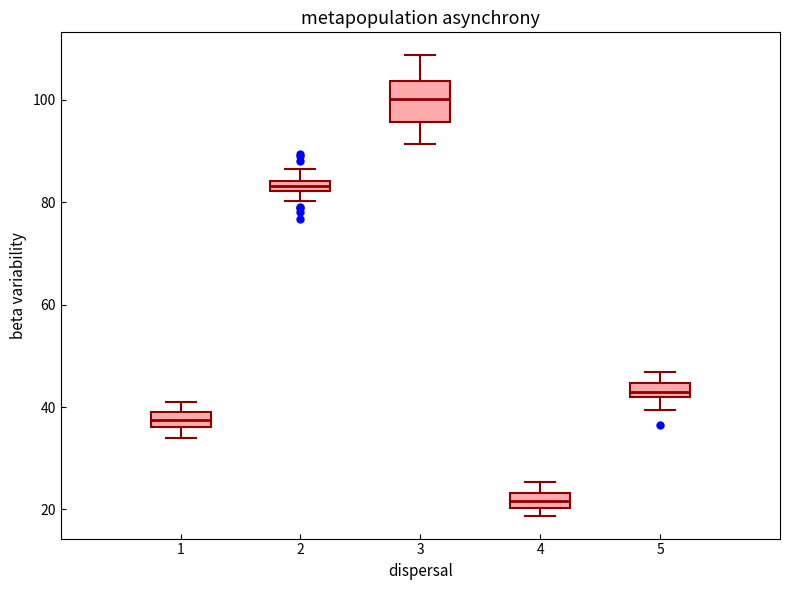

Which box's median line is the lowest?

4